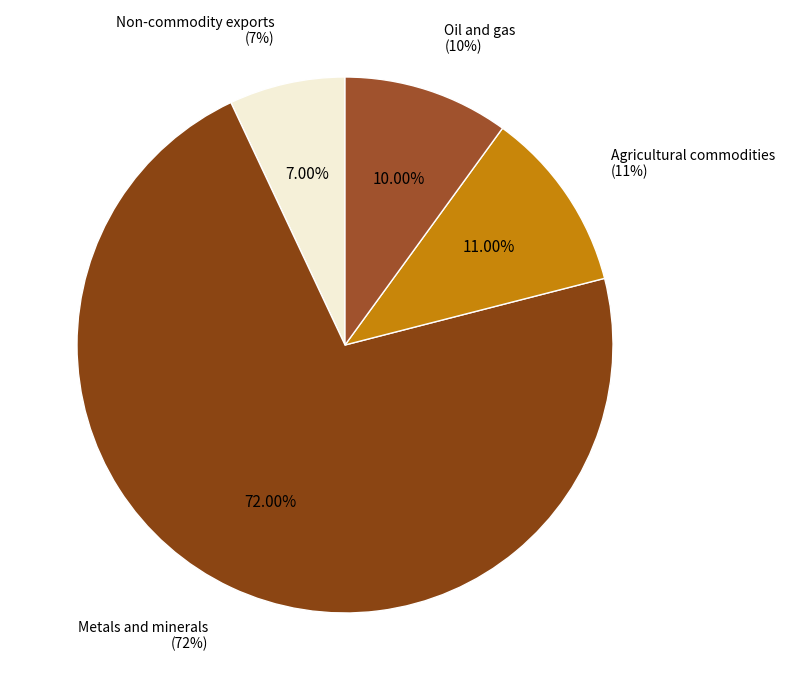

Which has a higher value, Metals and minerals or Agricultural commodities?

Metals and minerals